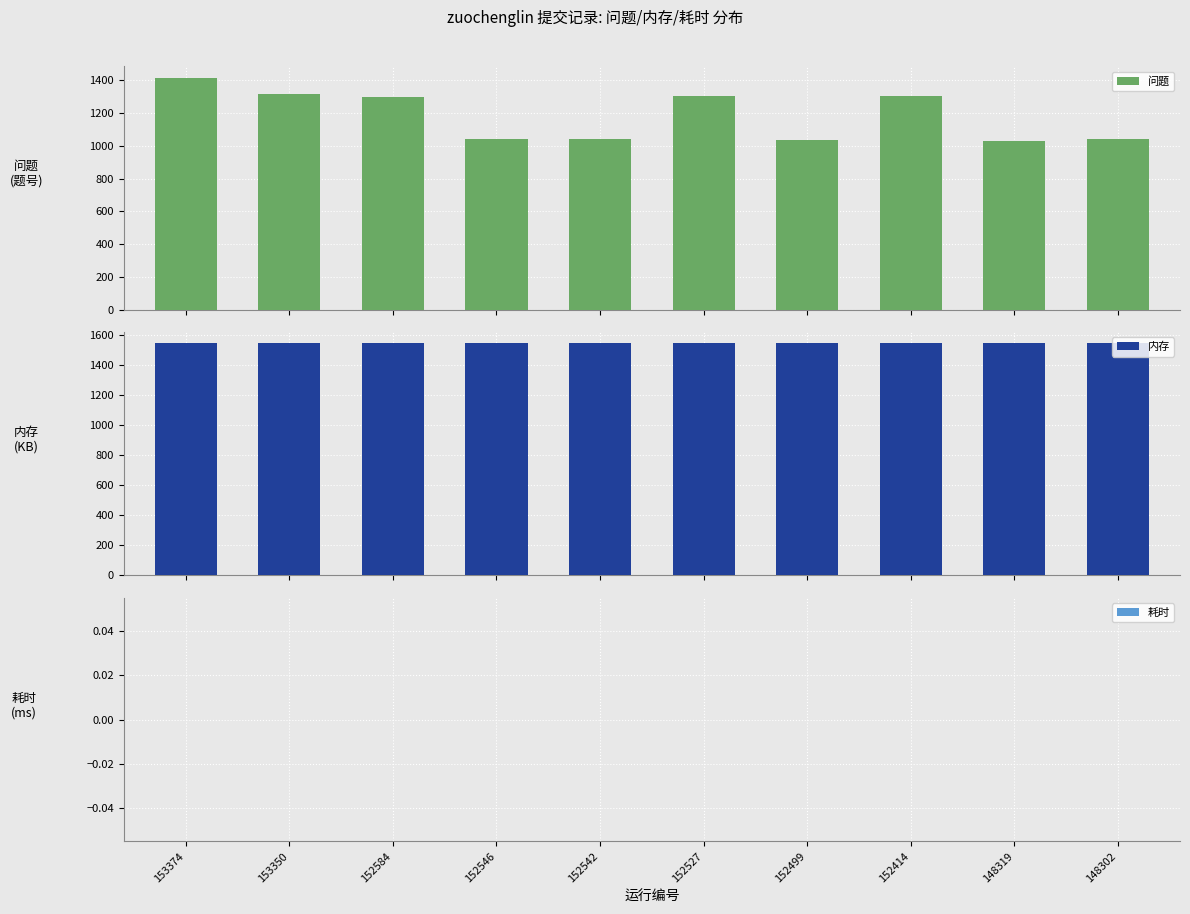

At which label does 内存 reach its peak?

153374